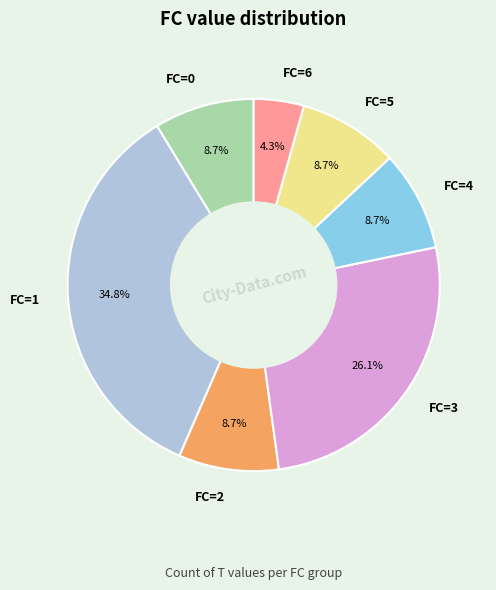

Does any single category account for the majority?

No